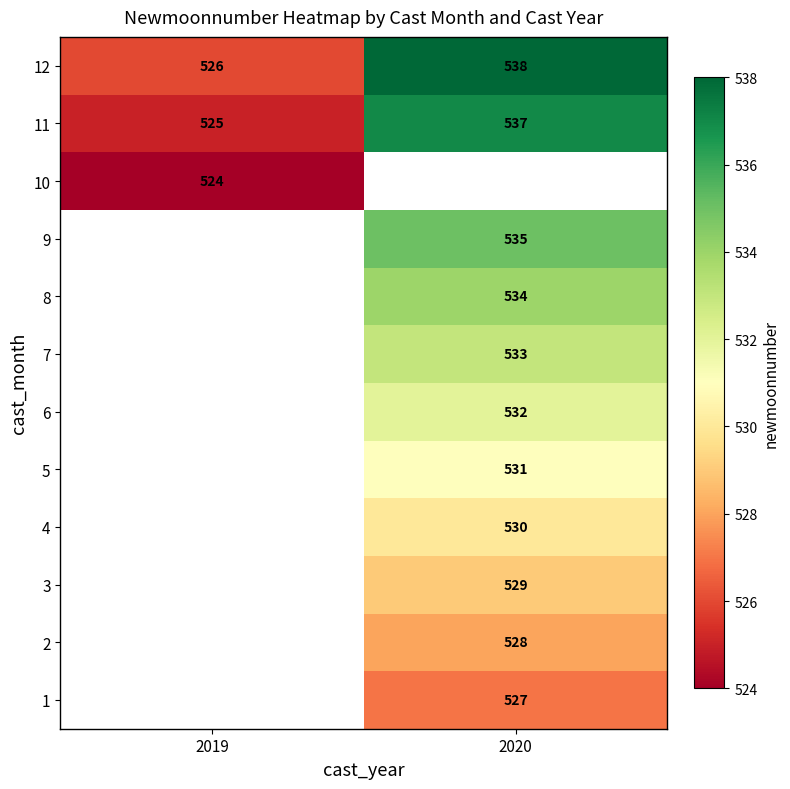

What is the greatest value displayed?

538.0